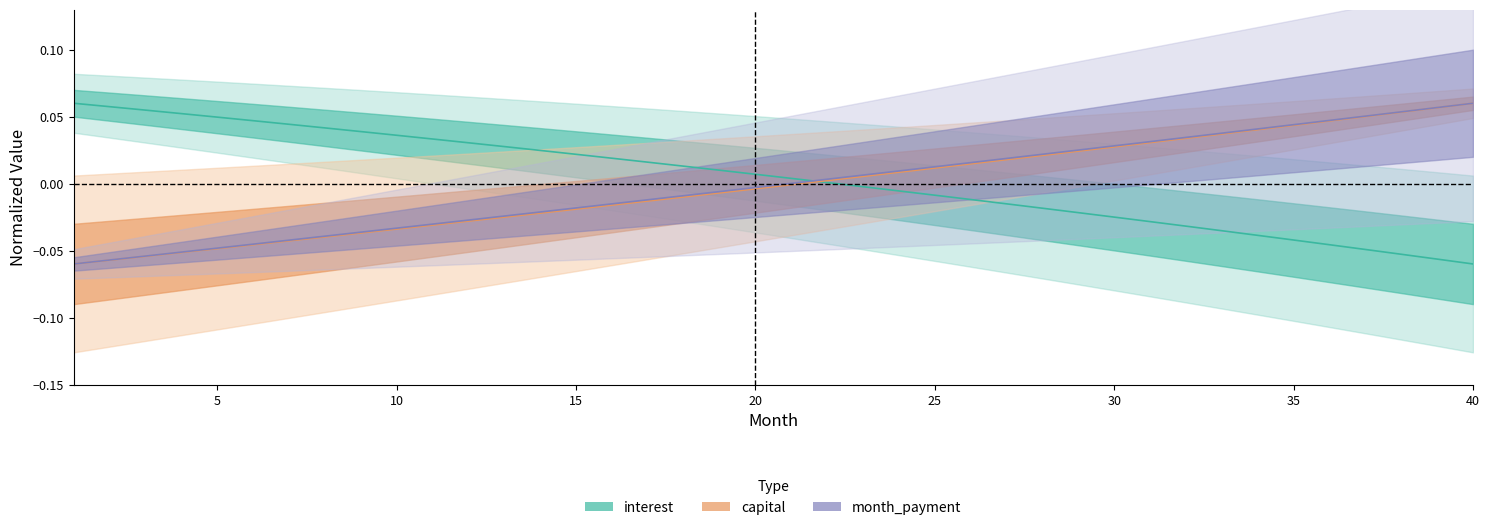

After their last crossing, which series has the higher values: interest or month?

month